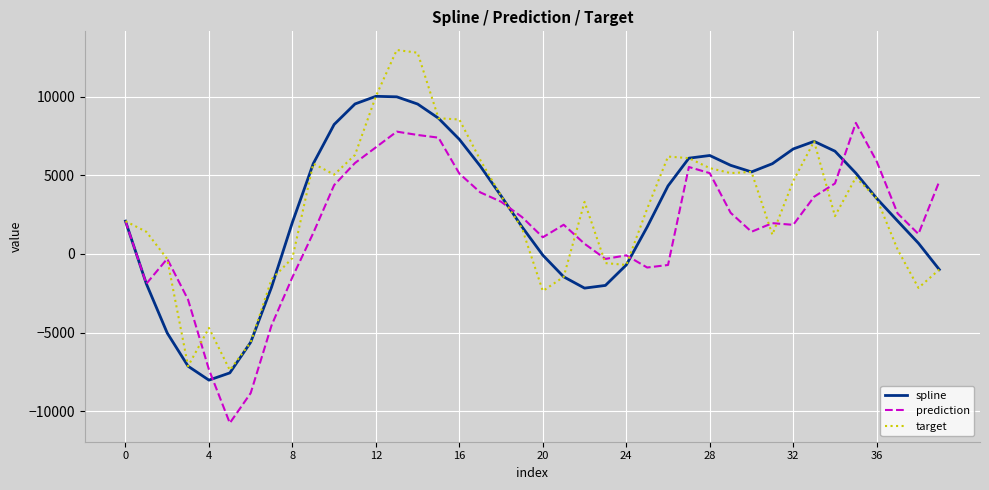

What is the maximum value for spline?

10014.1